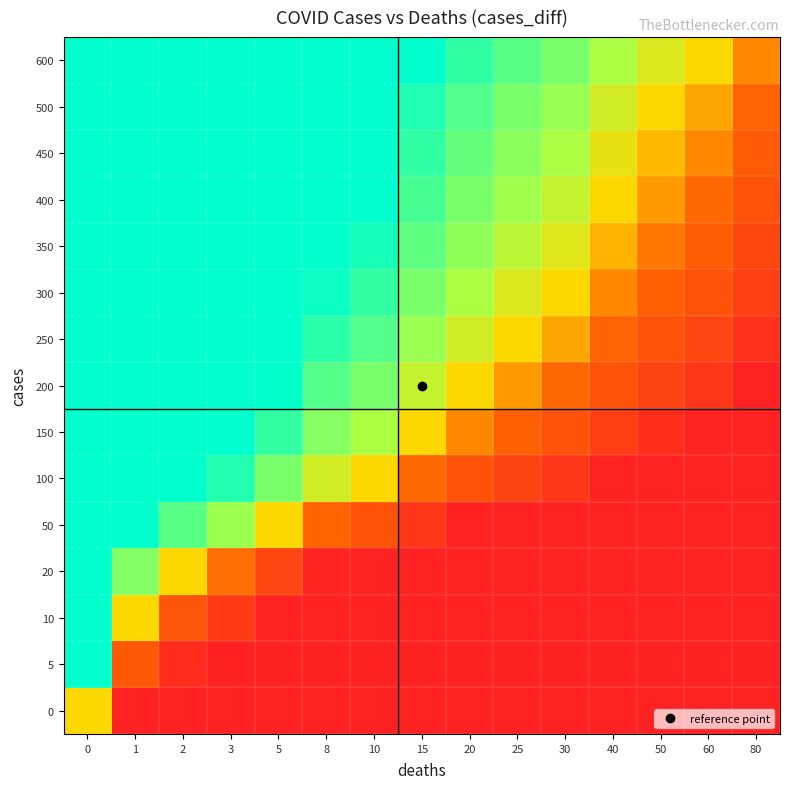

At how many categories does at least one series exceed 2?

6